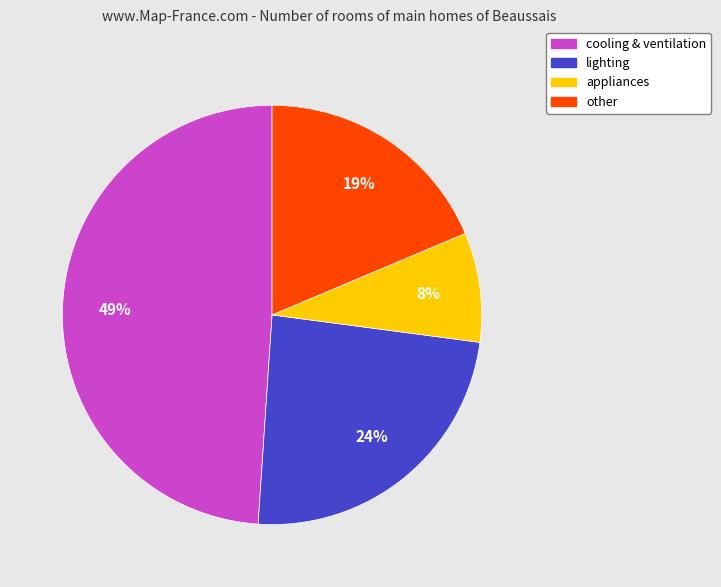

What percentage is the appliances slice, to the nearest percent?

8%